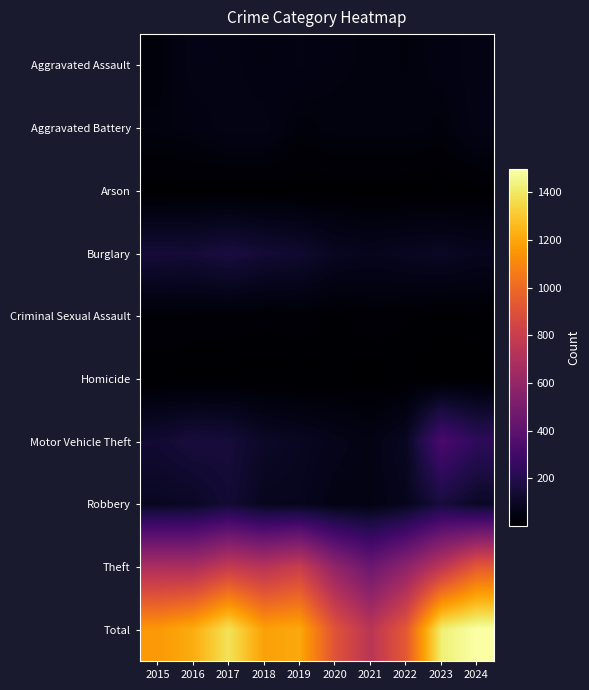

At which category is the sum across all series the highest?

2024